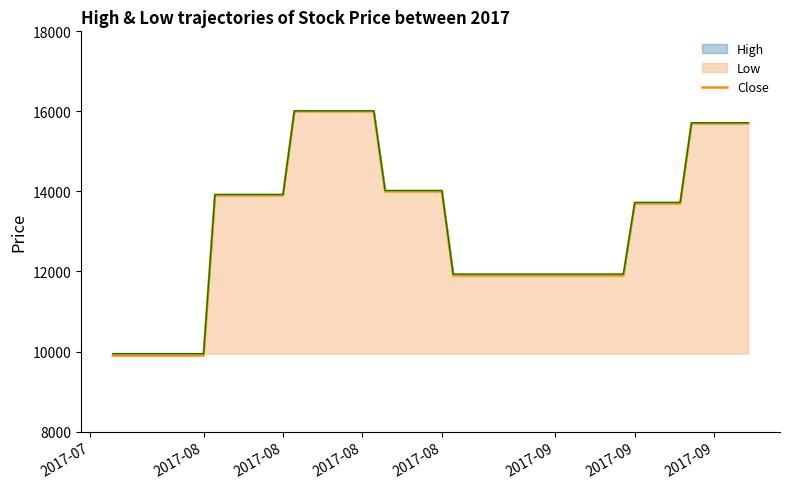

How many categories are shown in the chart?

40